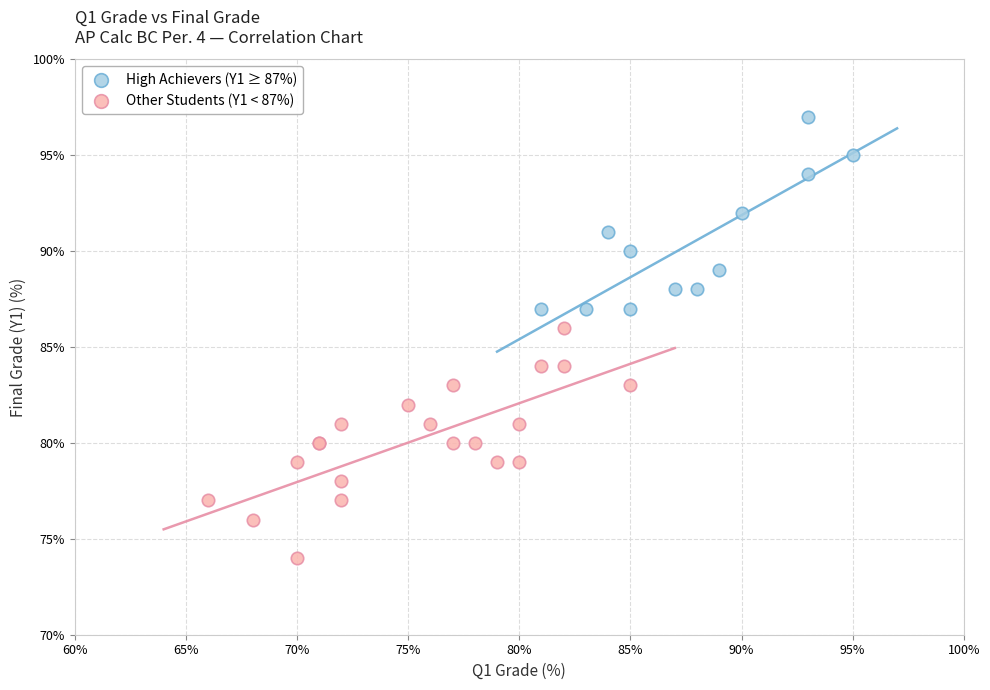

Which series reaches the minimum Y coordinate?

Other Students (Y1 < 87%)